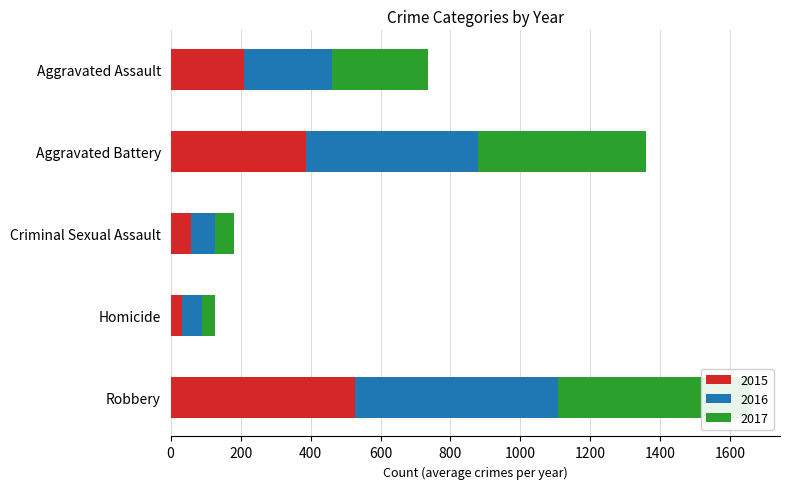

Rank the categories by 2015 value from lowest to highest.

Homicide, Criminal Sexual Assault, Aggravated Assault, Aggravated Battery, Robbery